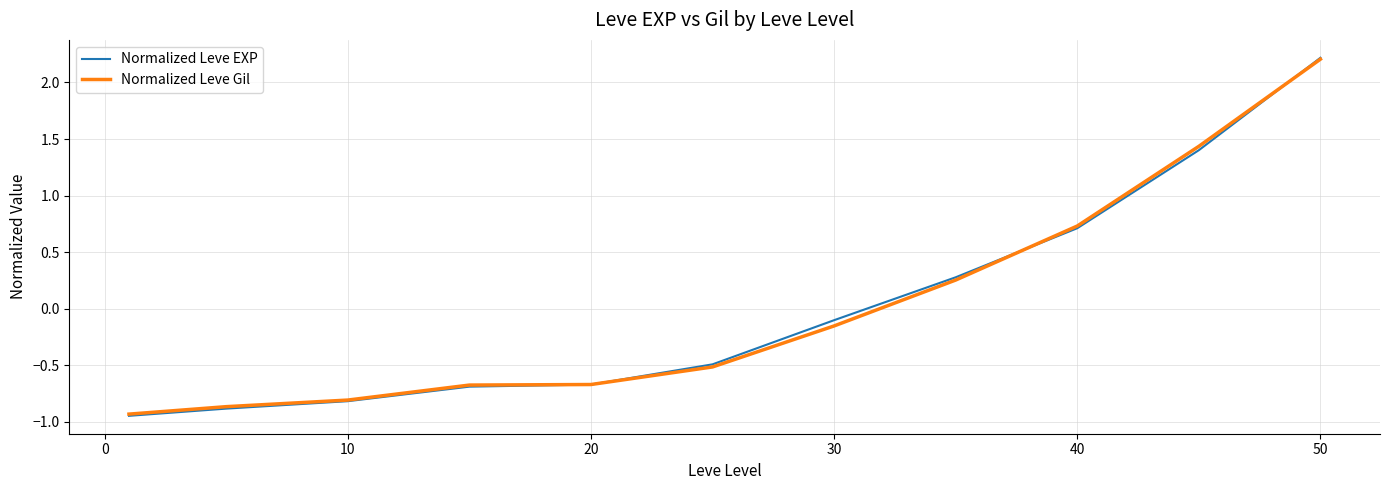

What is the maximum value shown in the chart?

2.2